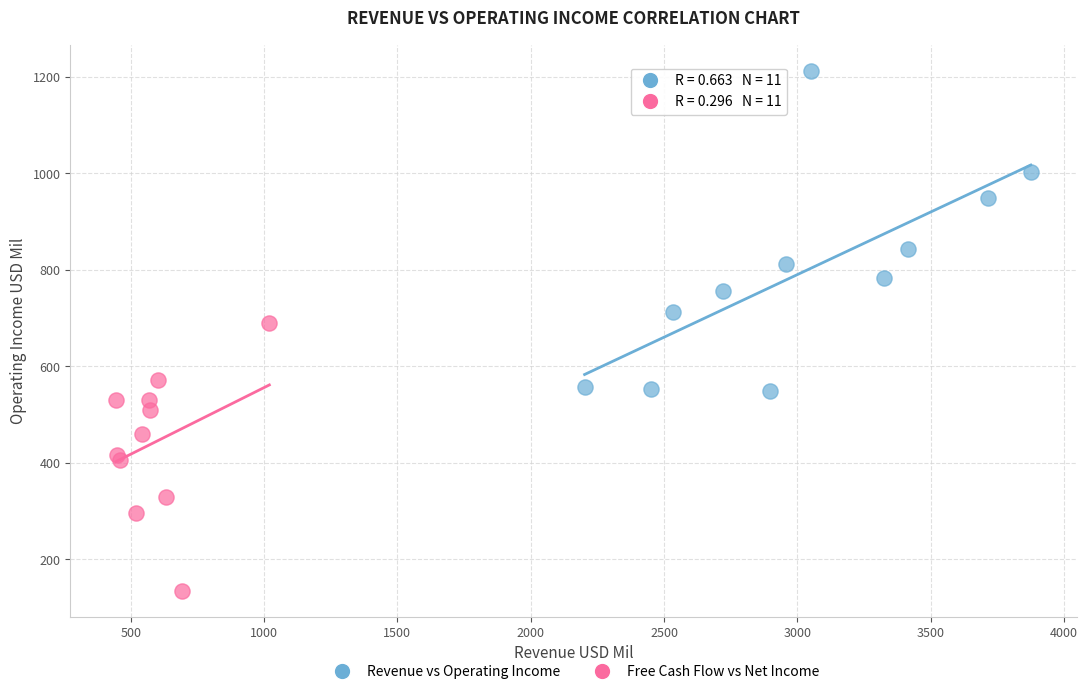

What are all the series names shown in the legend?

Revenue vs Operating Income, Free Cash Flow vs Net Income